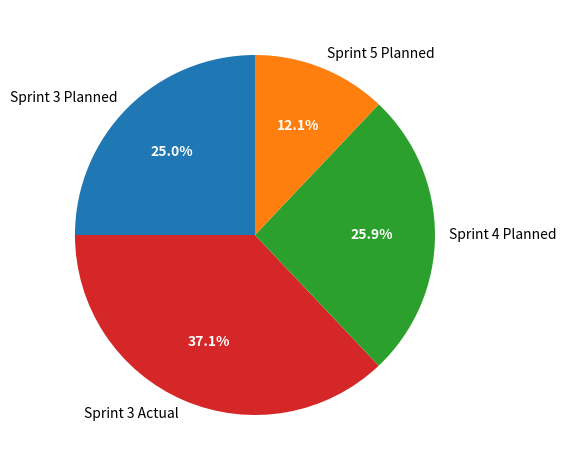

Is Sprint 4 Planned the majority of the pie?

No